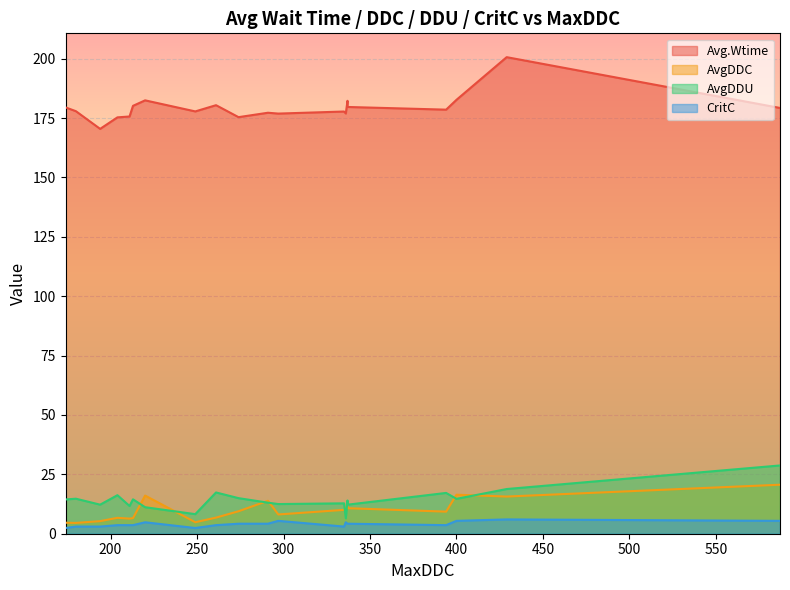

Reading left to right, extract all data points from this chart.

Avg.Wtime: 213=180.2	394=178.5	291=177.2	180=177.9	261=180.4	249=177.8	587=179.3	194=170.5	337=179.7	336=176.9	400=182.7	297=176.9	204=175.3	211=175.7	429=200.6	335=177.8	220=182.5	174=179.5	274=175.4	337=182.3
AvgDDC: 213=6.6	394=9.3	291=13.9	180=4.5	261=6.8	249=4.8	587=20.6	194=5.3	337=10.7	336=10.4	400=16.4	297=8.1	204=6.7	211=6.4	429=15.7	335=10.0	220=16.1	174=4.6	274=9.5	337=13.7
AvgDDU: 213=14.5	394=17.2	291=13.1	180=14.7	261=17.4	249=8.2	587=28.7	194=12.2	337=12.2	336=6.5	400=14.7	297=12.5	204=16.2	211=11.7	429=18.8	335=12.8	220=11.2	174=14.4	274=15.0	337=14.0
CritC: 213=3.6	394=3.6	291=4.2	180=3.0	261=3.6	249=2.4	587=5.4	194=3.0	337=4.2	336=4.8	400=5.4	297=5.4	204=3.6	211=3.6	429=6.0	335=3.0	220=4.8	174=2.4	274=4.2	337=4.2